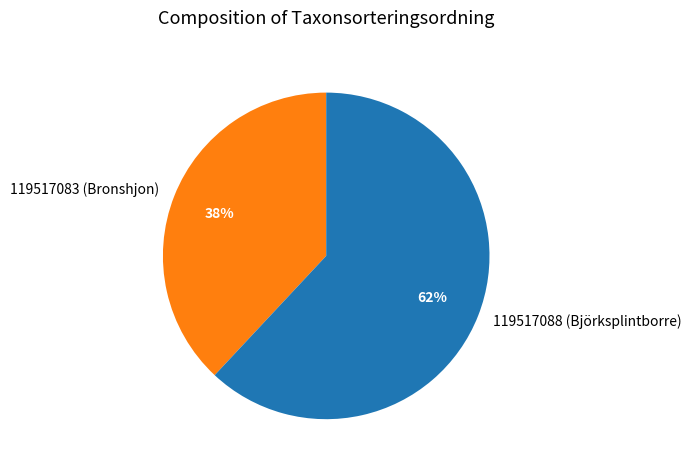

Which slice represents more than half of the pie?

119517088 (Björksplintborre)